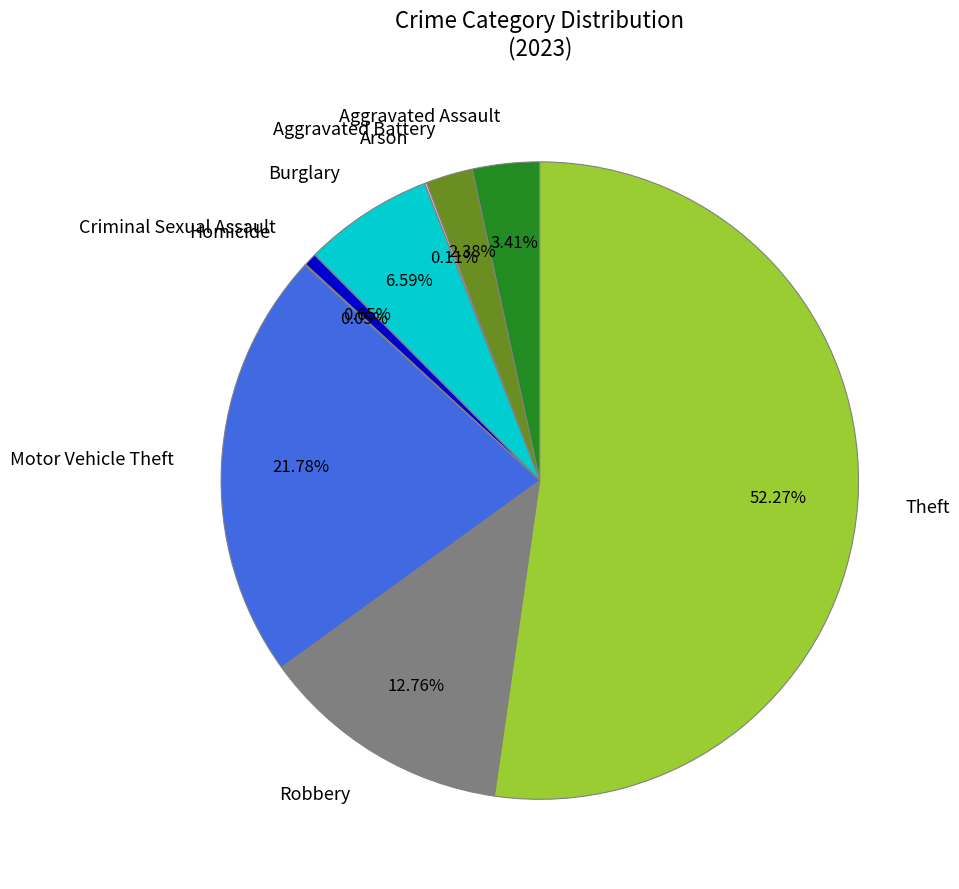

Approximately how many times larger is the value at Aggravated Battery compared to Aggravated Assault?

0.7